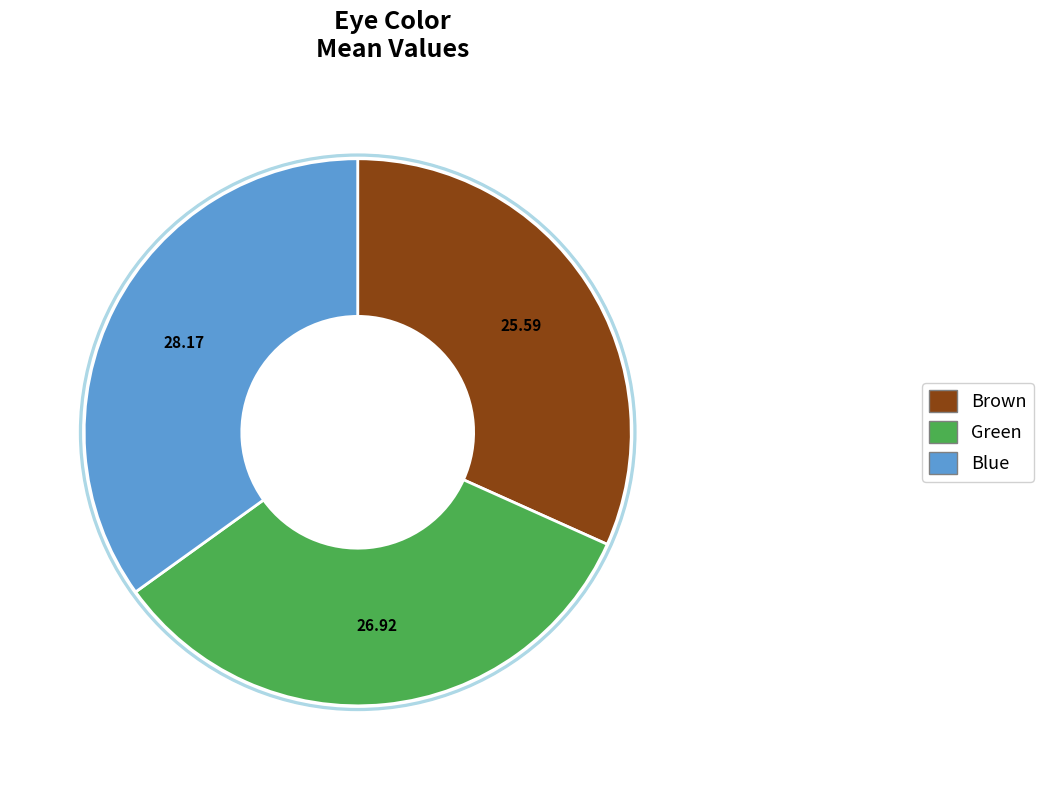

To the nearest percent, what percentage of the pie is Green?

33%